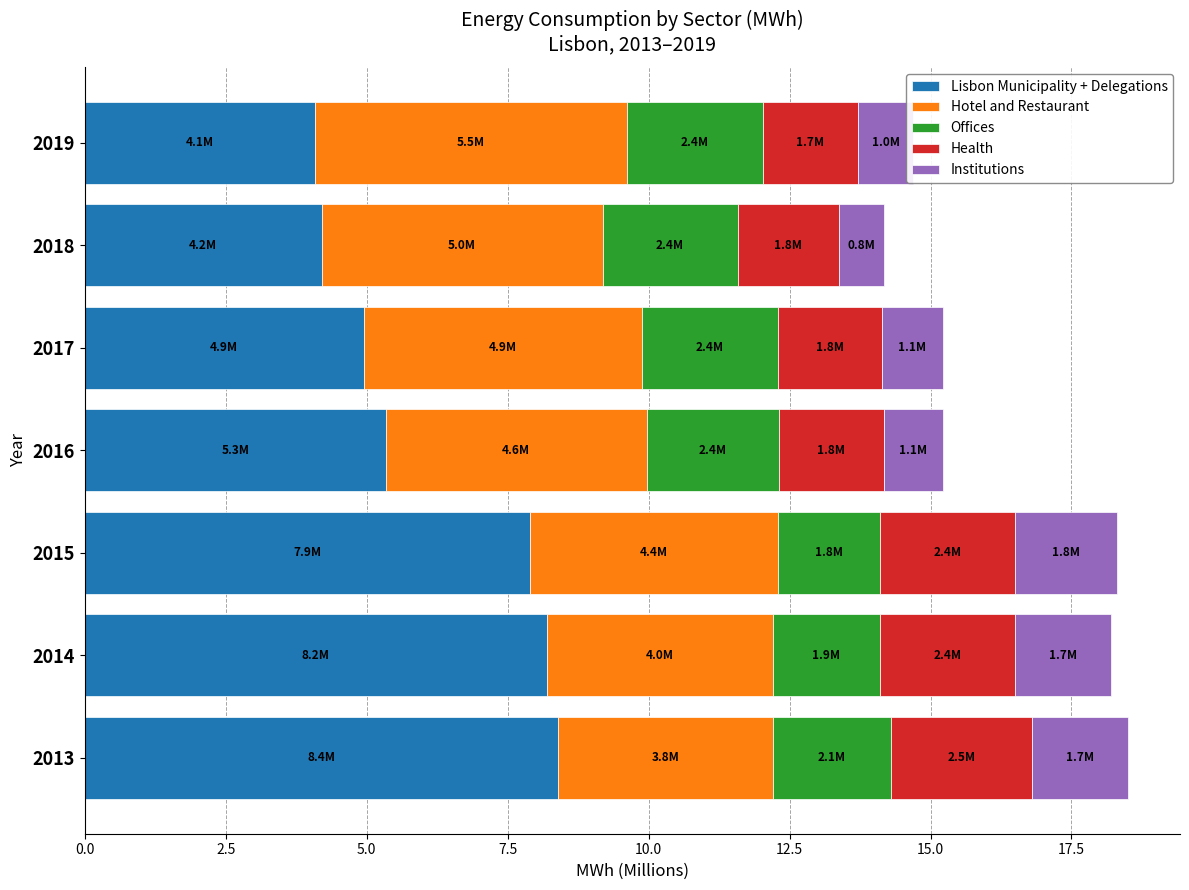

What is the total value across all series at 2013?

18.5